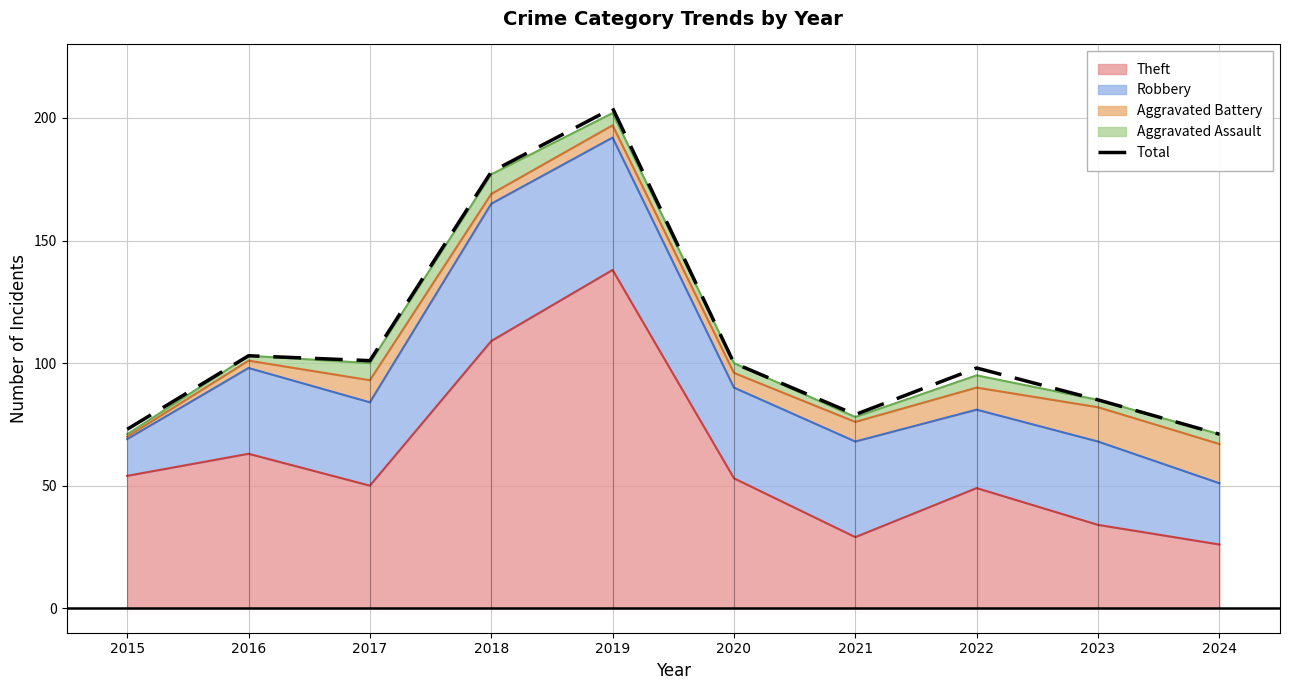

Reading left to right, extract all data points from this chart.

73	103	101	178	204	100	79	98	85	71